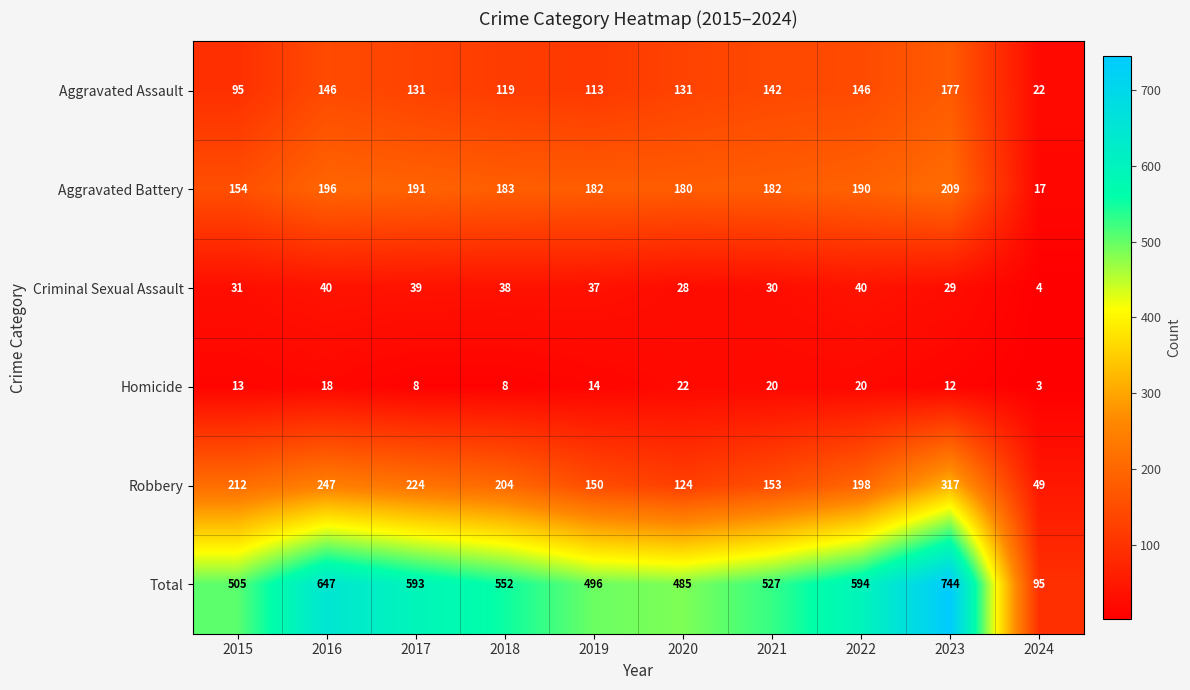

Is it true that Homicide equals 32 at 2016?

False